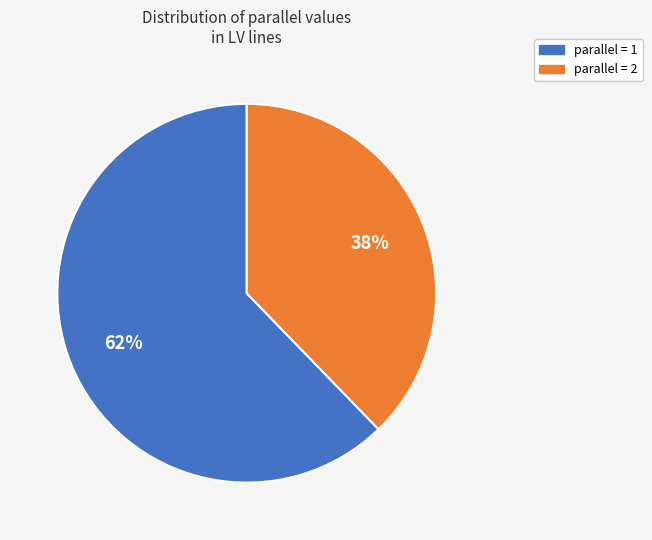

Count the number of slices in the pie.

2